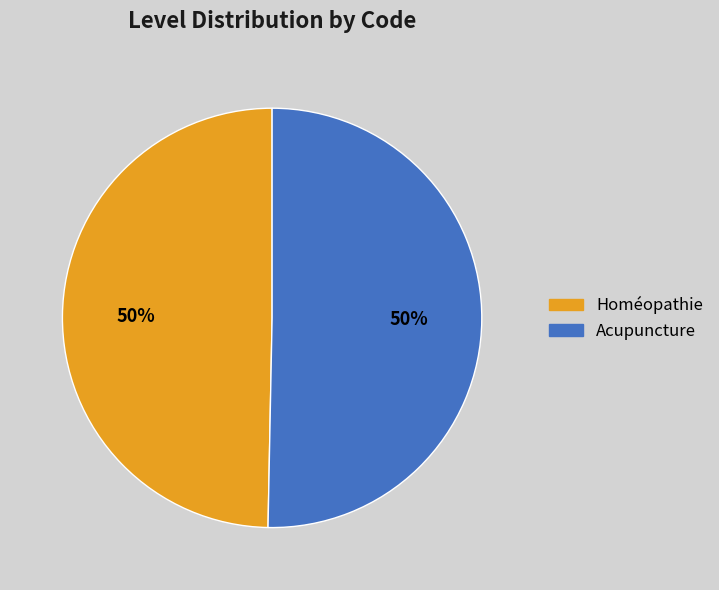

Do Homéopathie and Acupuncture together represent more than half of the pie?

Yes